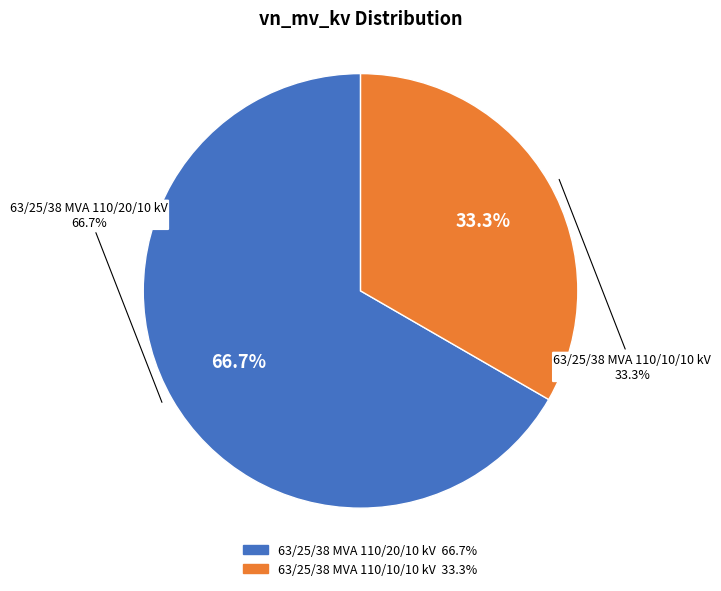

Do 63/25/38 MVA 110/20/10 kV and 63/25/38 MVA 110/10/10 kV together represent more than half of the pie?

Yes